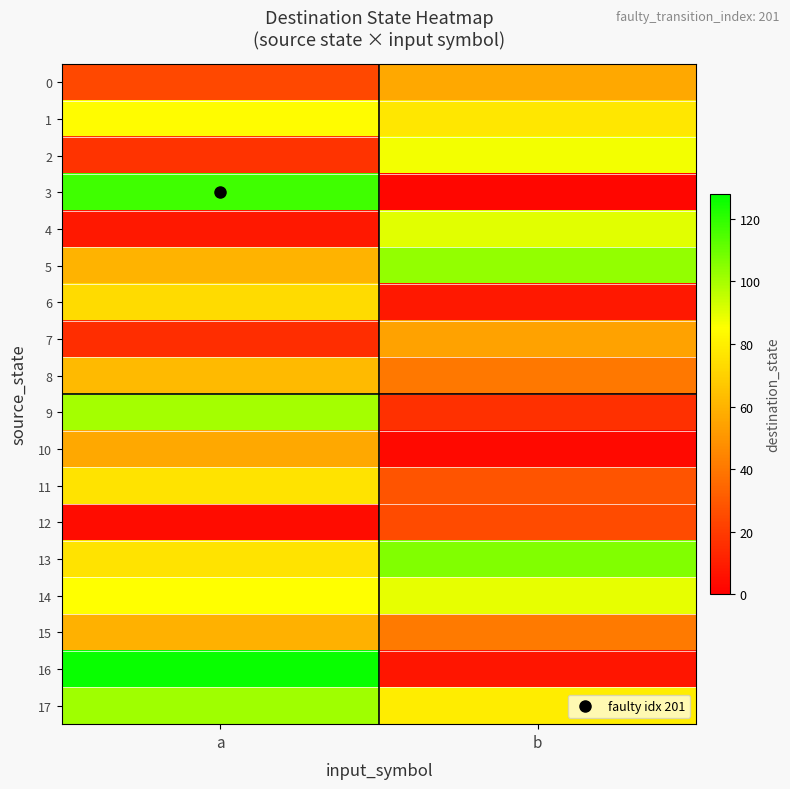

How many data points does each series have?

2